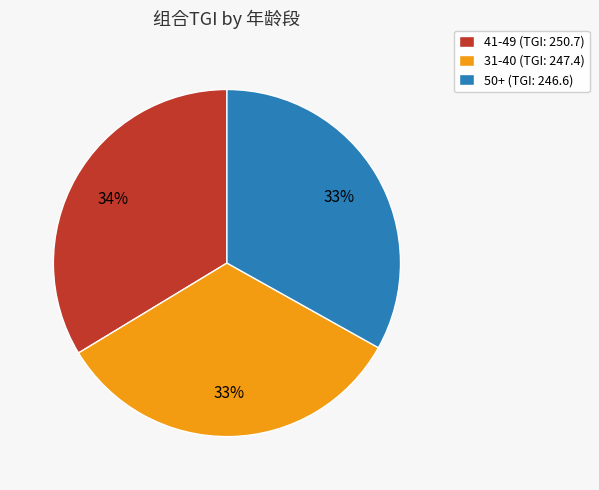

Does any single category account for the majority?

No